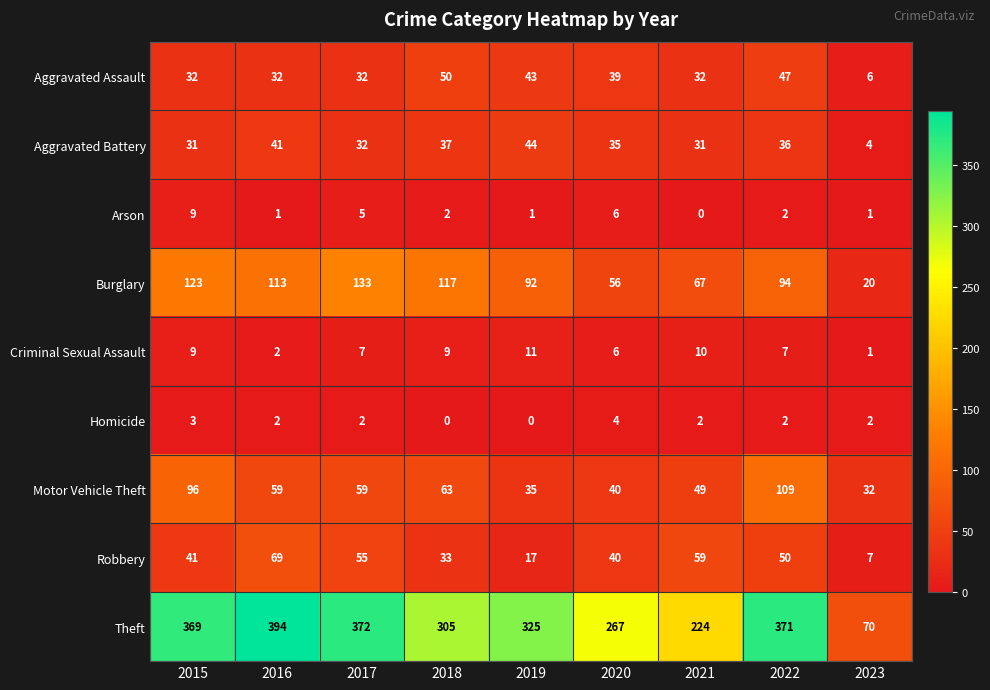

What is the average value of the Theft series?

300